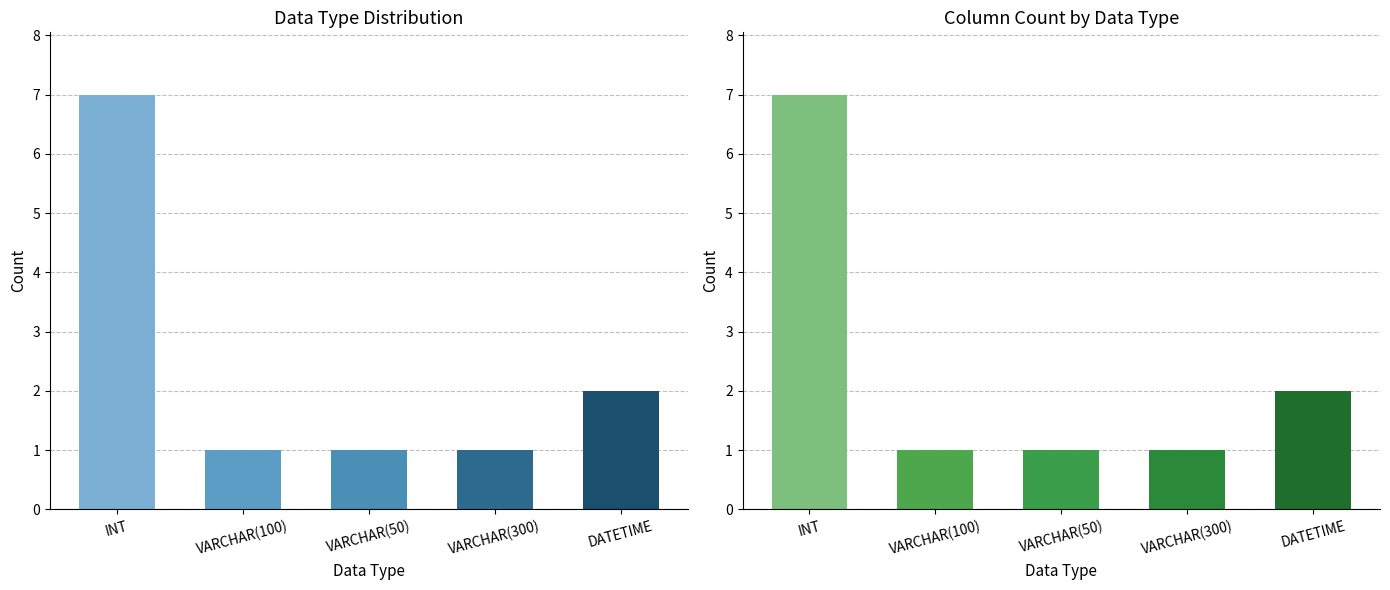

Which has a higher value, VARCHAR(300) or VARCHAR(50)?

VARCHAR(300)